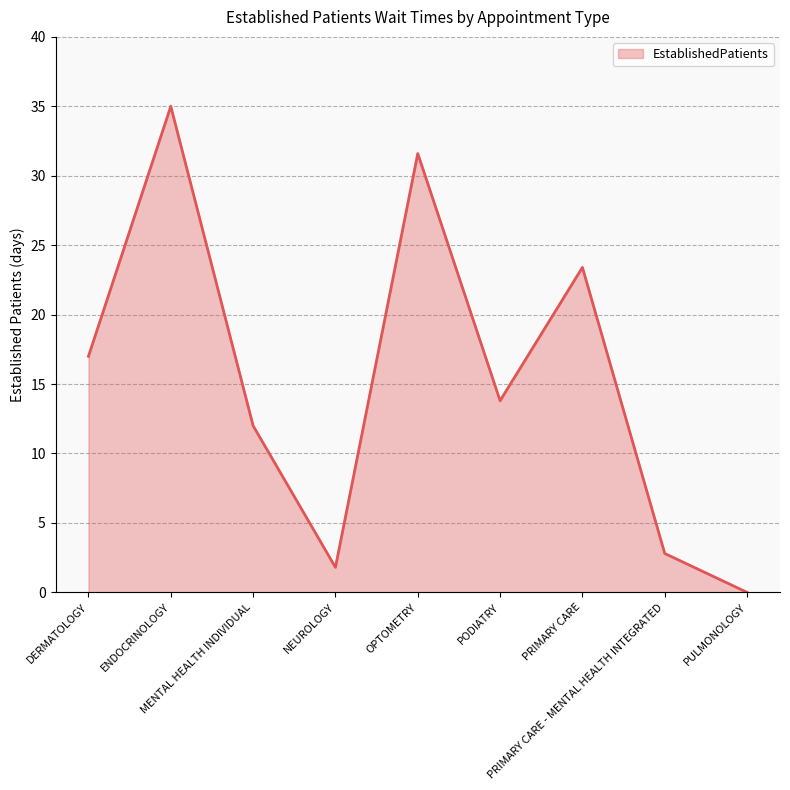

At which category does the data reach its first local valley?

NEUROLOGY